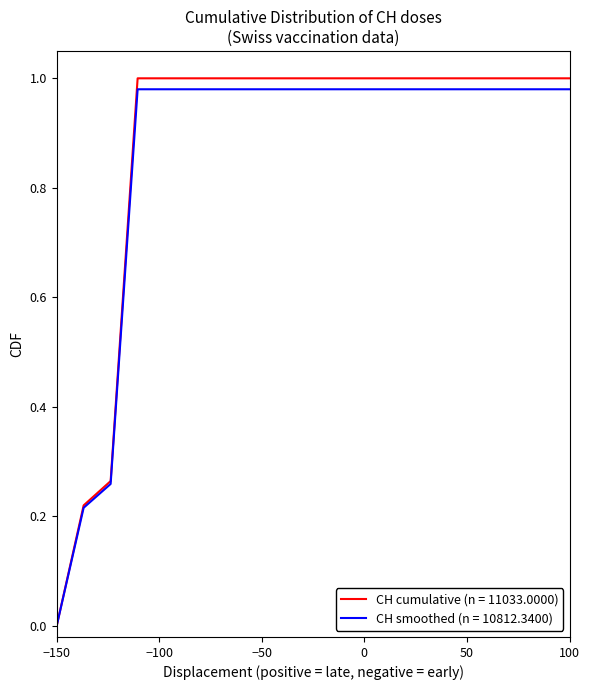

Which series has the widest spread of values?

CH cumulative (n = 11033.0000)